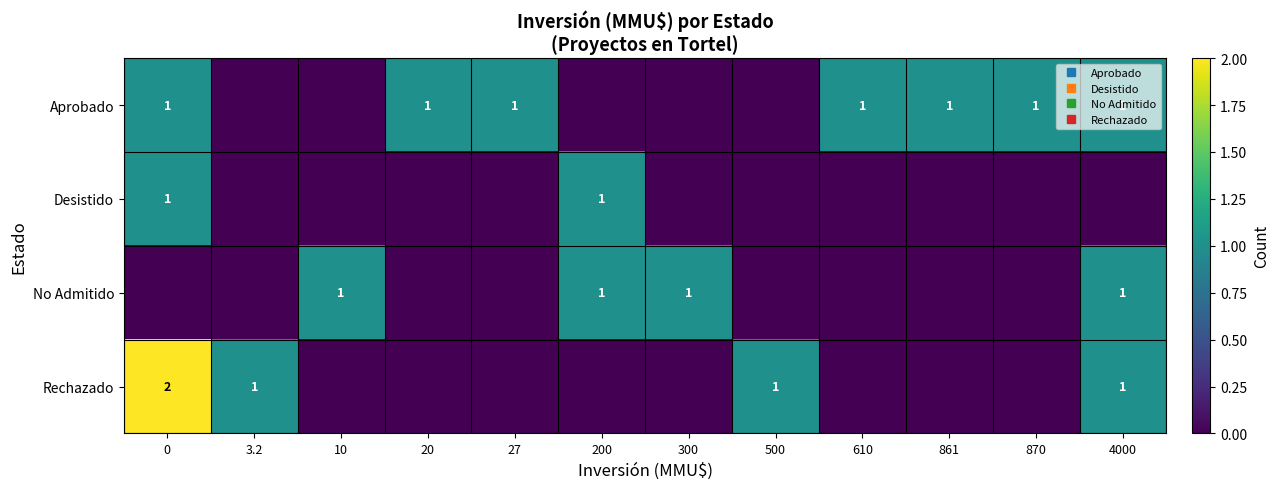

Between 27 and 610, which series saw the biggest shift?

Aprobado